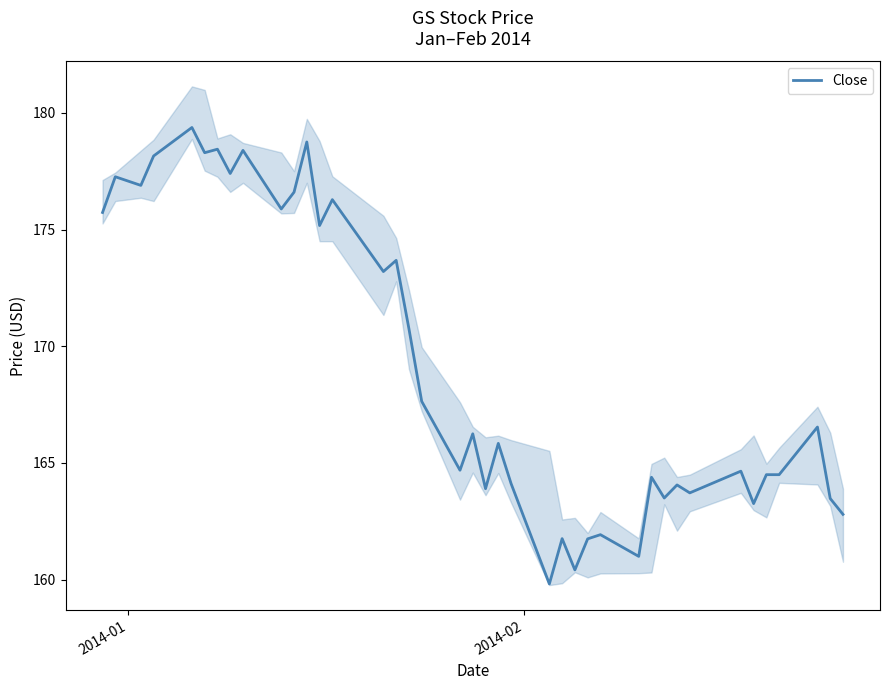

Reading left to right, list all the values displayed in this chart.

175.7	177.3	176.9	178.2	179.4	178.3	178.4	177.4	178.4	175.9	176.6	178.8	175.2	176.3	173.2	173.7	170.8	167.6	164.7	166.2	163.9	165.8	164.1	159.8	161.8	160.4	161.8	161.9	161.0	164.4	163.5	164.1	163.7	164.7	163.3	164.5	164.5	166.5	163.5	162.8